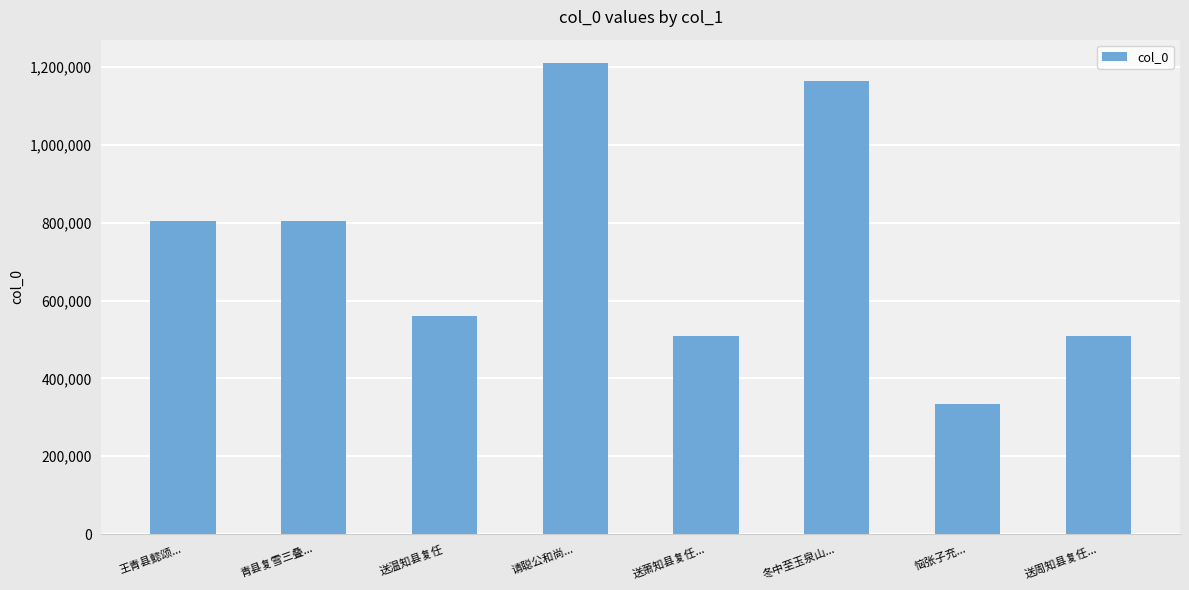

What position from the right is 送周知县复任...?

1